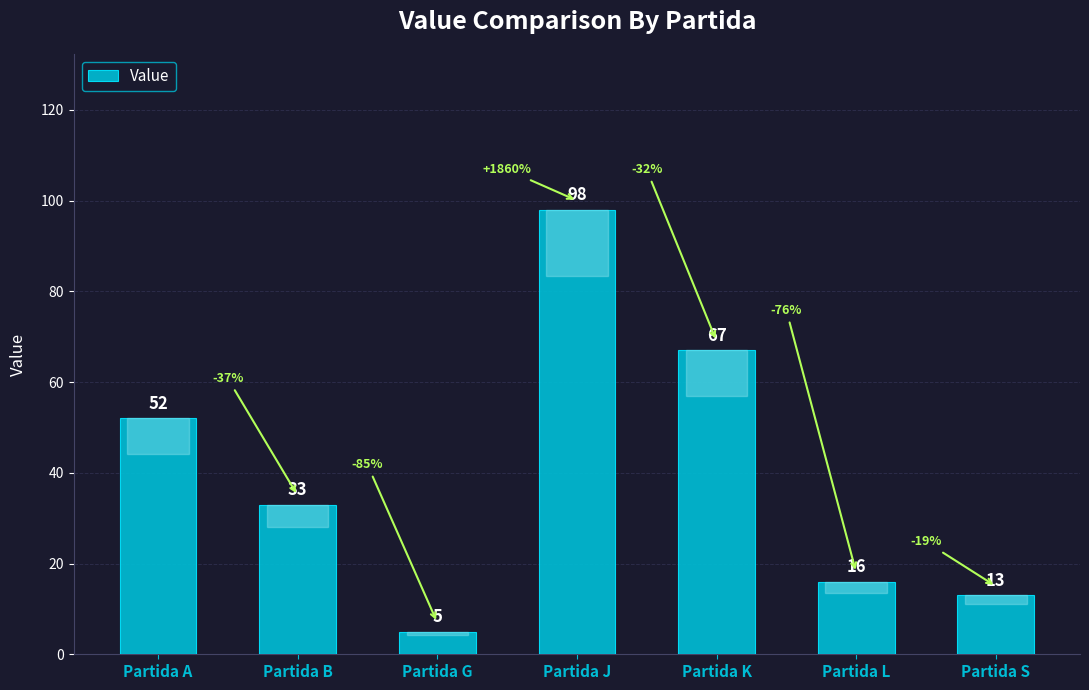

List the labels in order of value, smallest first.

Partida G, Partida S, Partida L, Partida B, Partida A, Partida K, Partida J